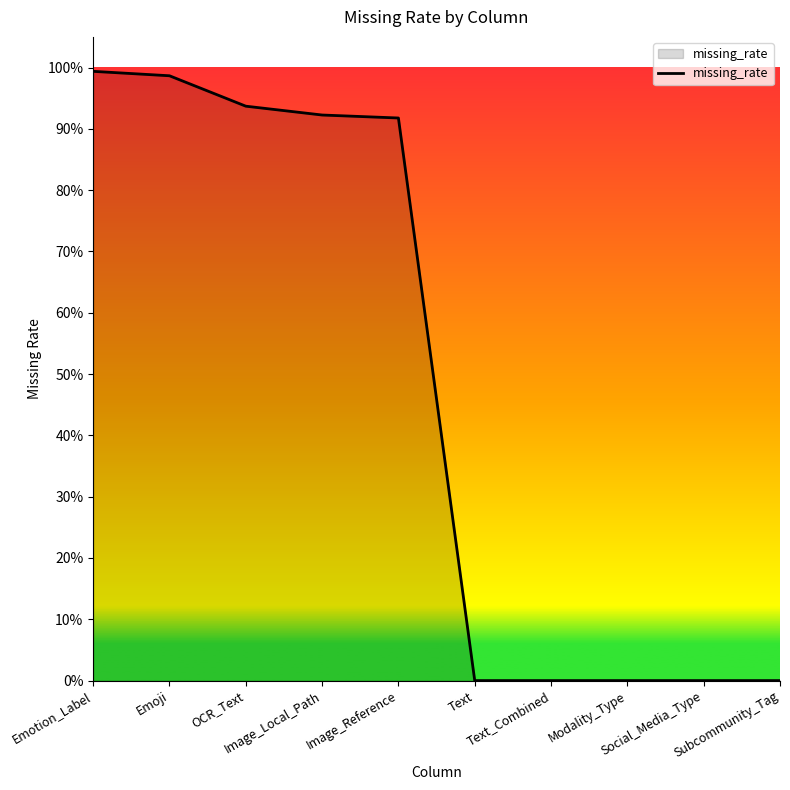

What is the value of the 4th point from the left?

0.9